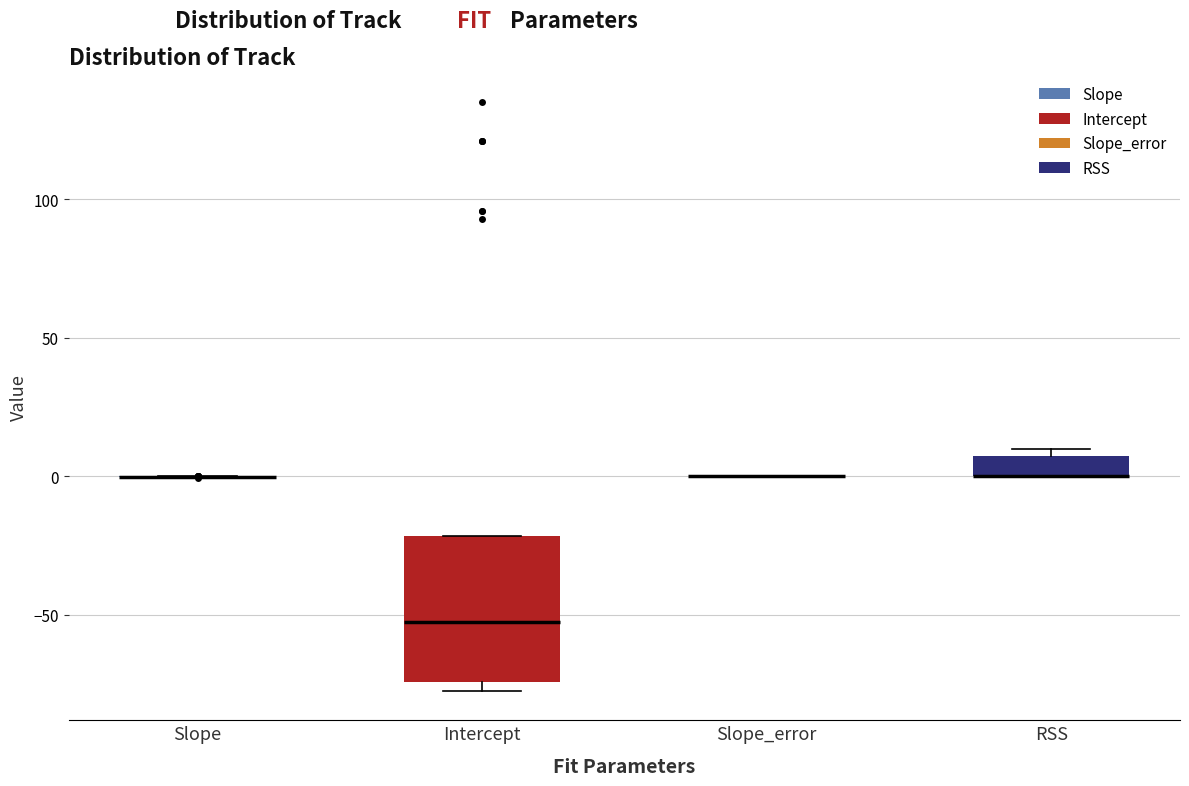

Which box is the tallest, from its lower edge to its upper edge?

Intercept